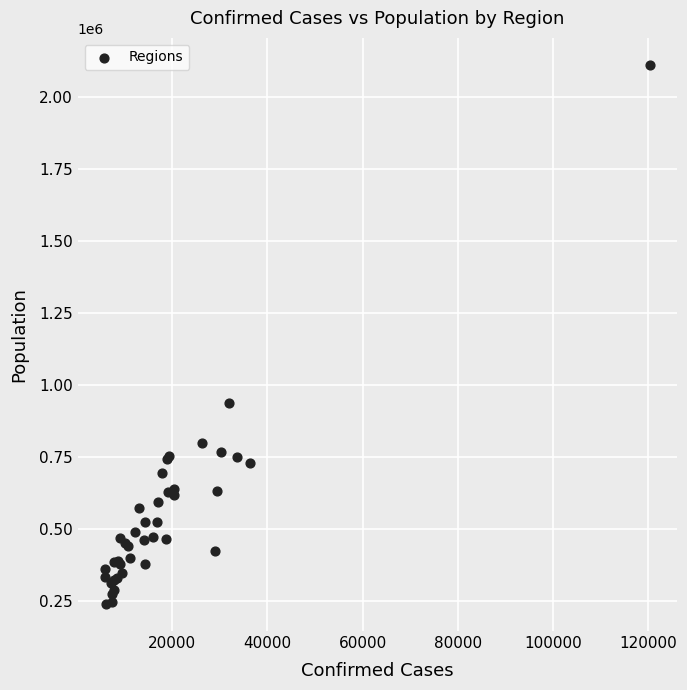

What Y value in the scatter plot is closest to 1176170?

939359